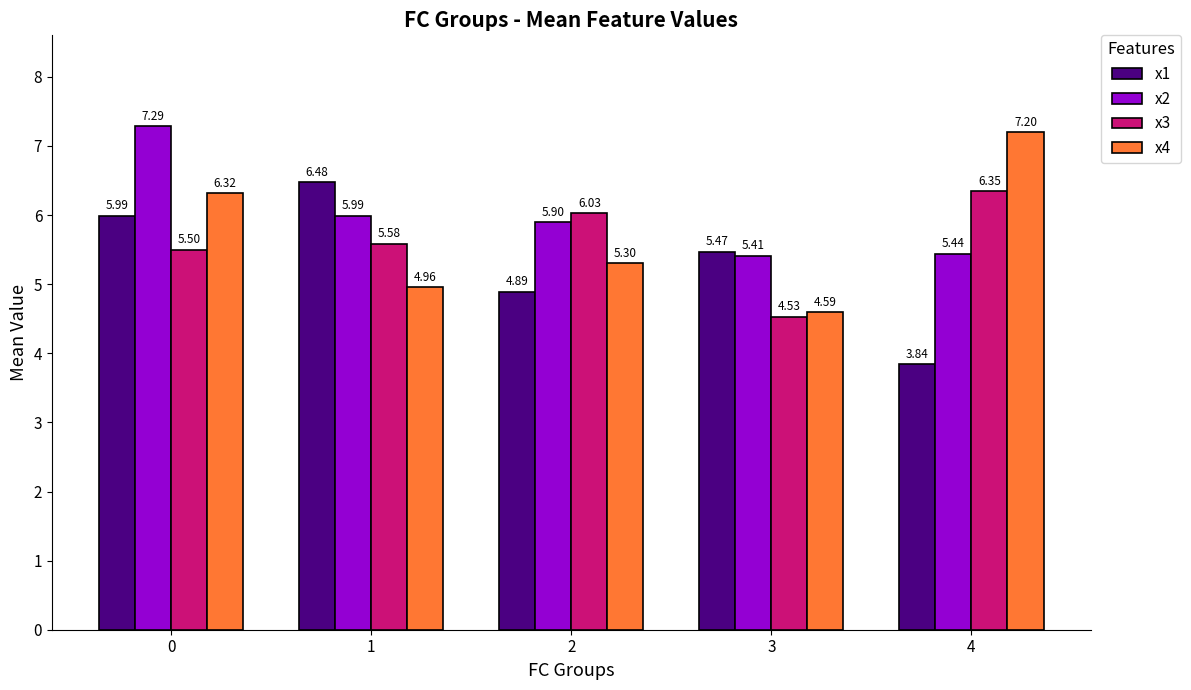

Is it true that x3 equals 6.3 at 4?

True